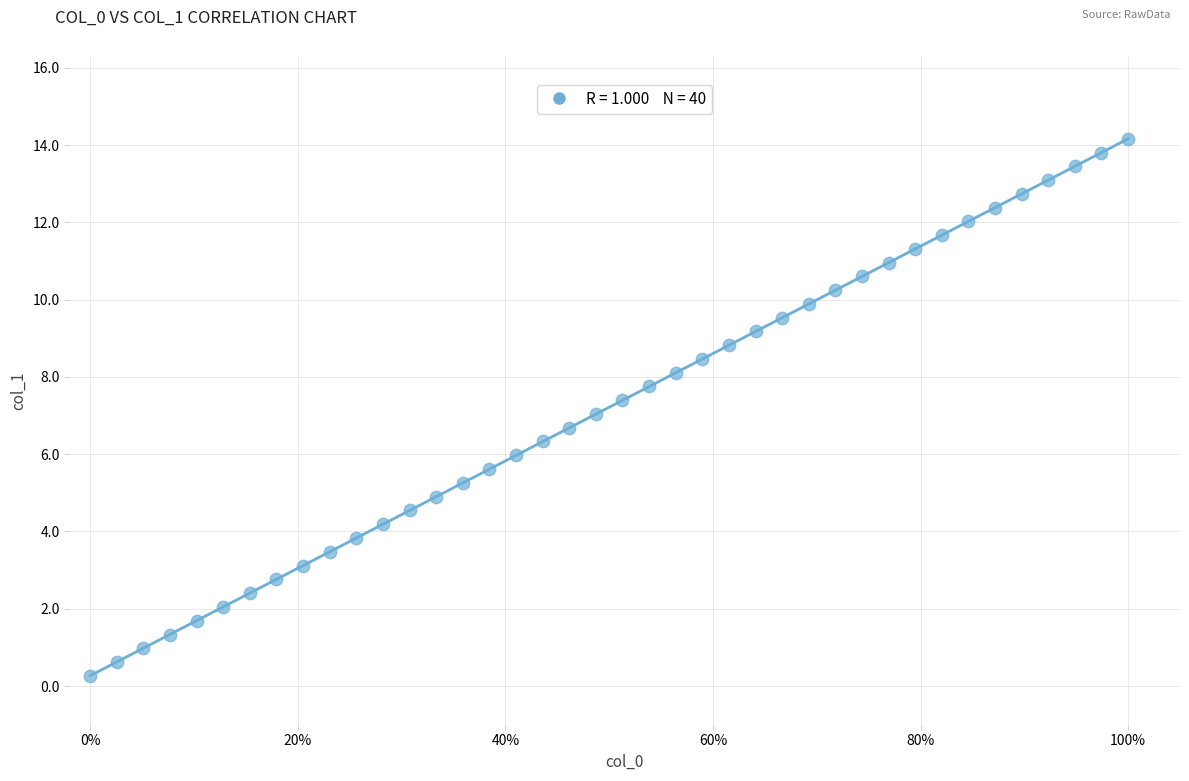

What is the range of Y values (max minus min)?

13.9